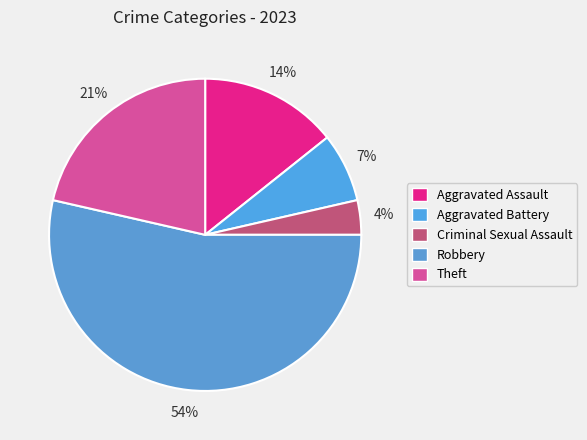

Between Aggravated Battery and Criminal Sexual Assault, which is larger?

Aggravated Battery